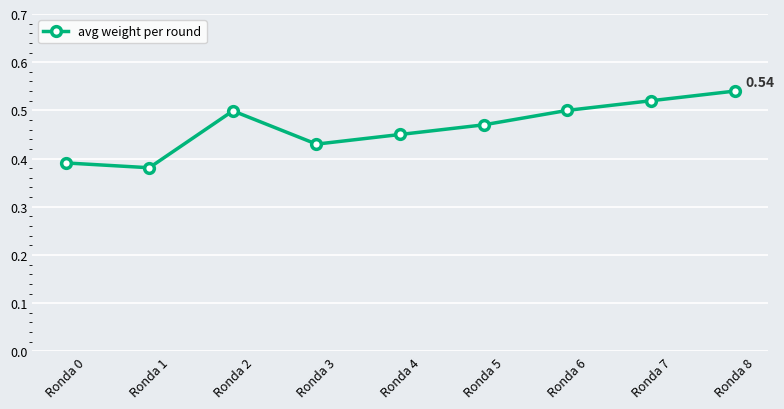

What is the sum of all values?

4.2